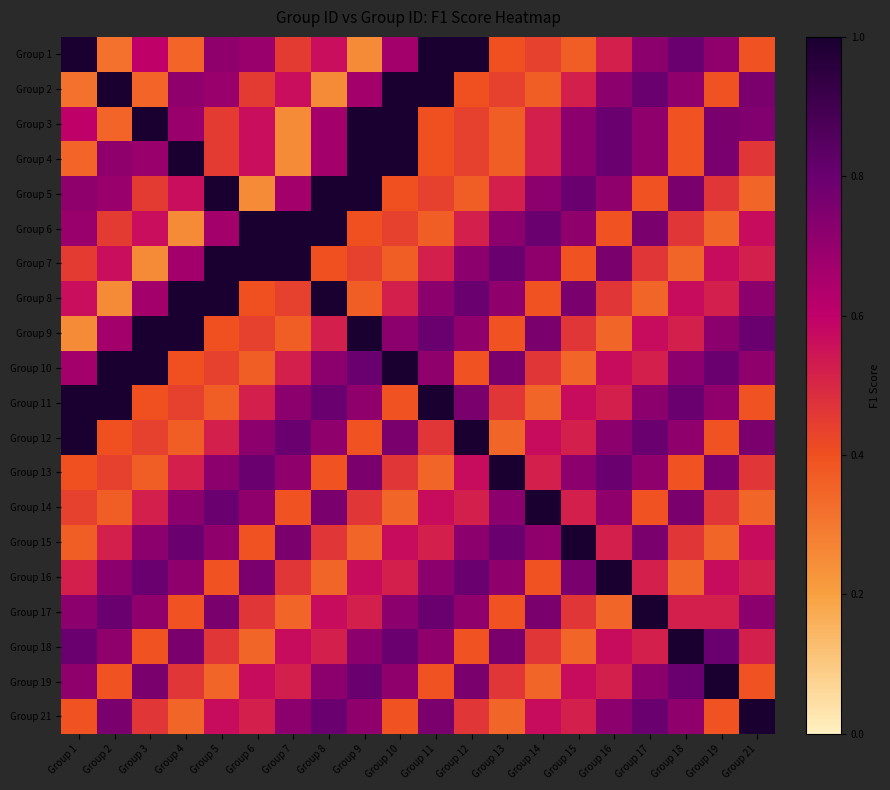

Which category has the lowest value across all series?

Group 9